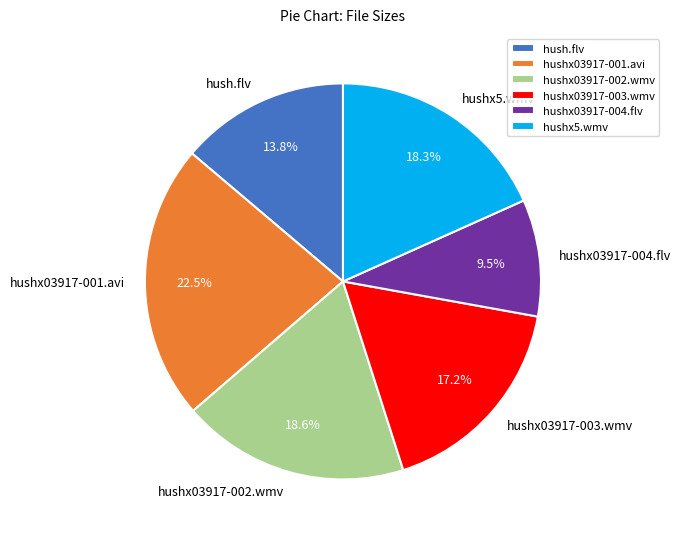

How many segments does this pie chart have?

6